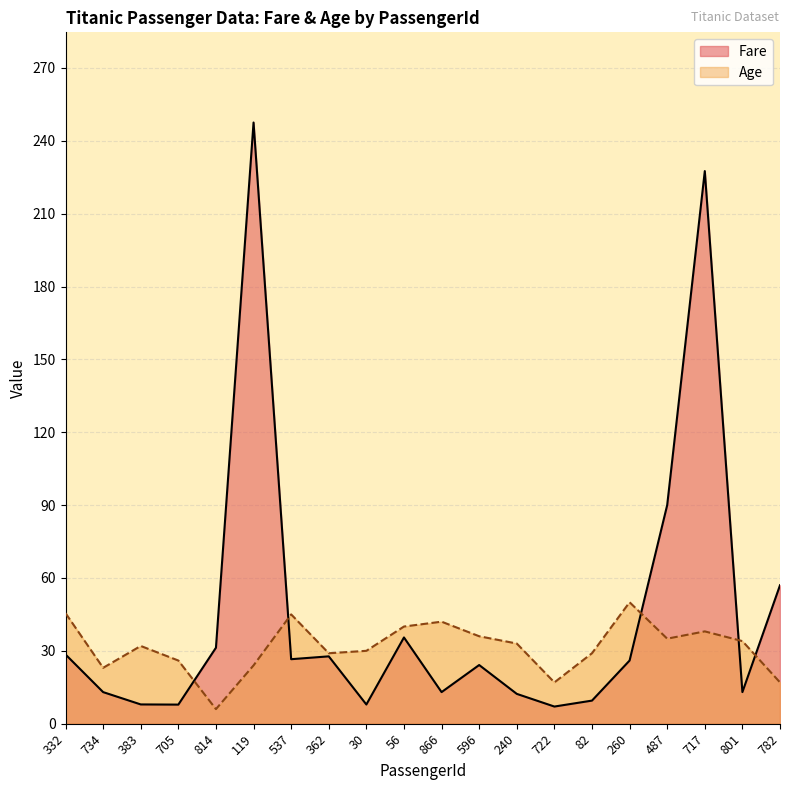

What is the minimum value for Fare?

7.1